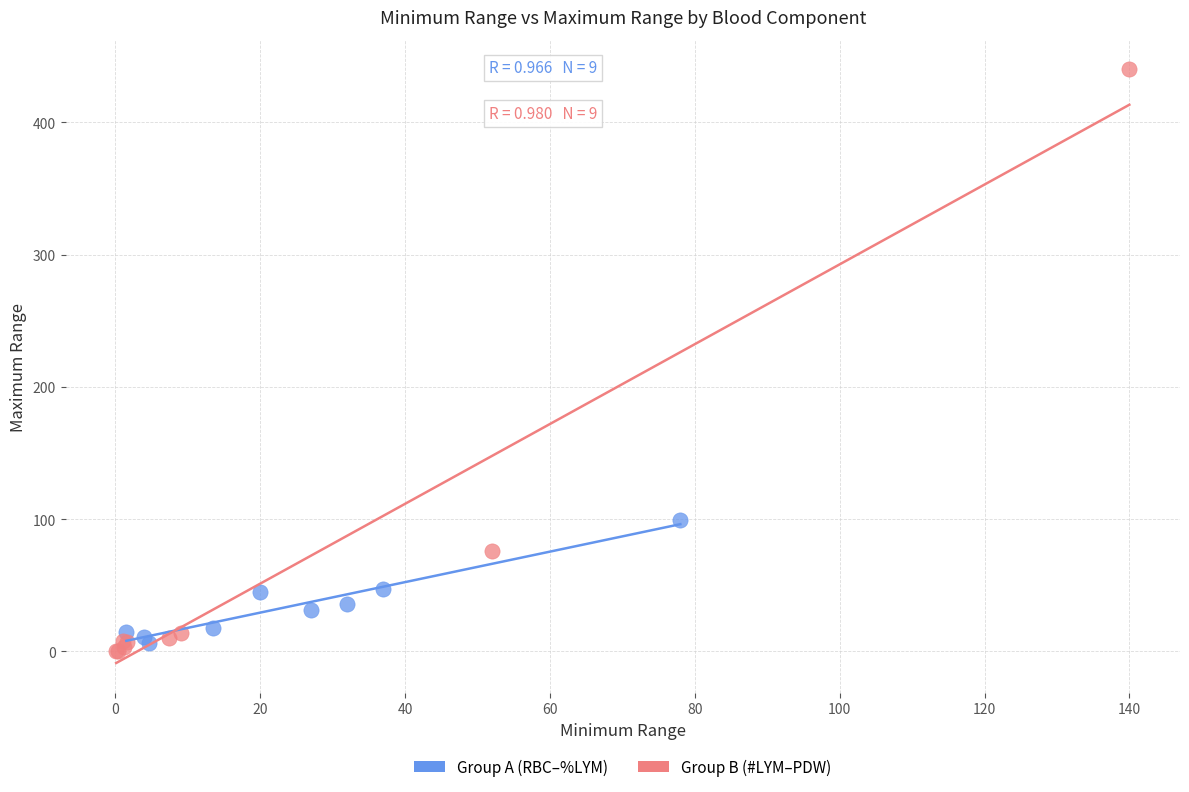

Which series contains the lowest Y value?

Group B (#LYM–PDW)